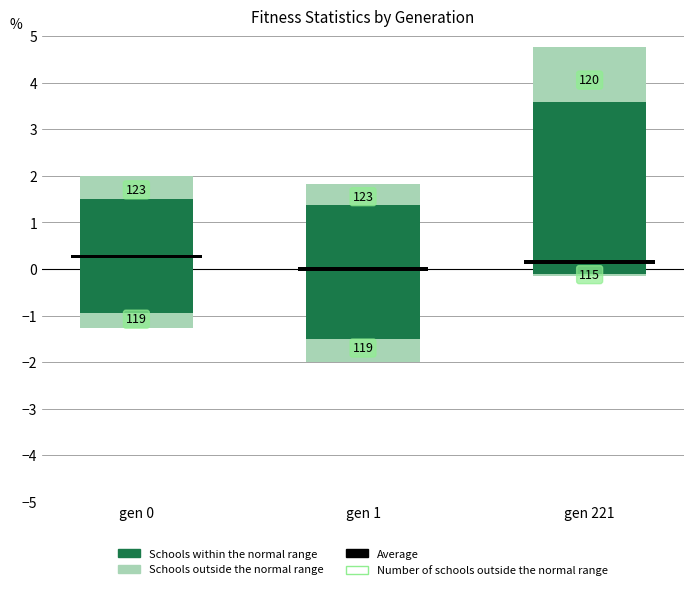

What is the total value across all series at gen 221?

4.8